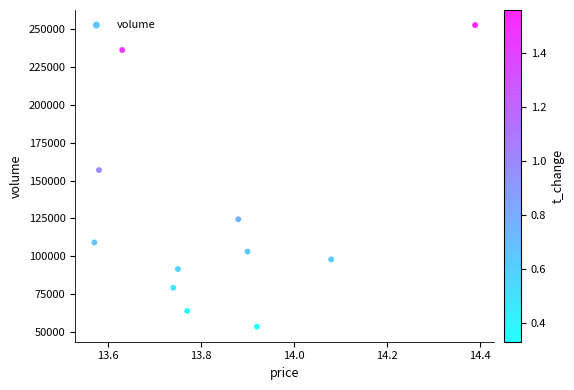

What Y value in the scatter plot is closest to 153095?

156914